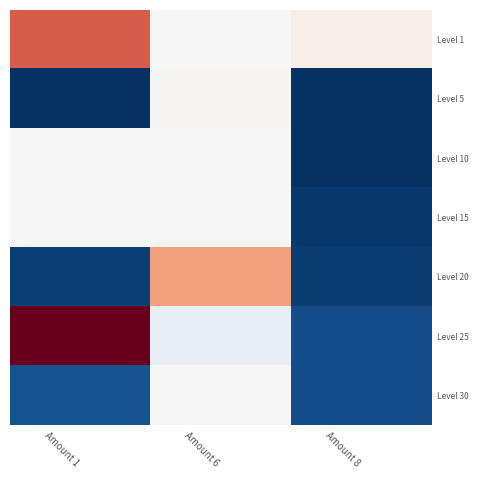

Between Amount 1 and Amount 6, which is larger?

Amount 1